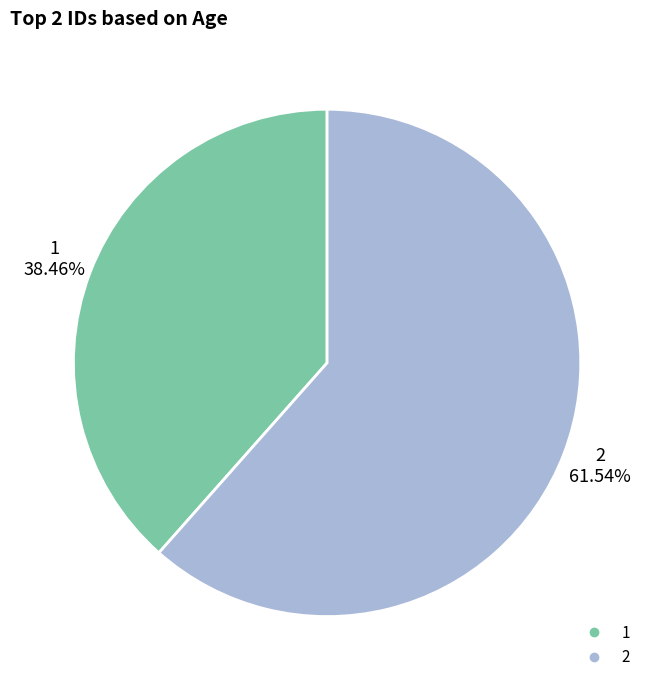

Which category has the biggest portion of the pie?

2